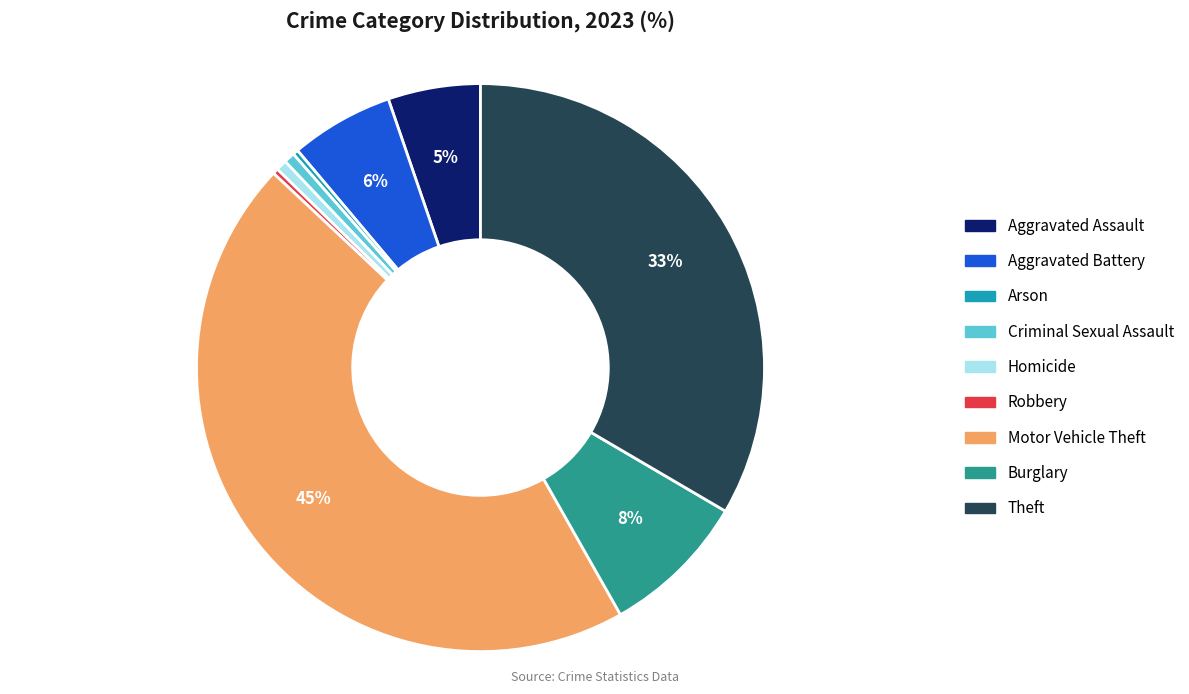

Is Robbery the majority of the pie?

No